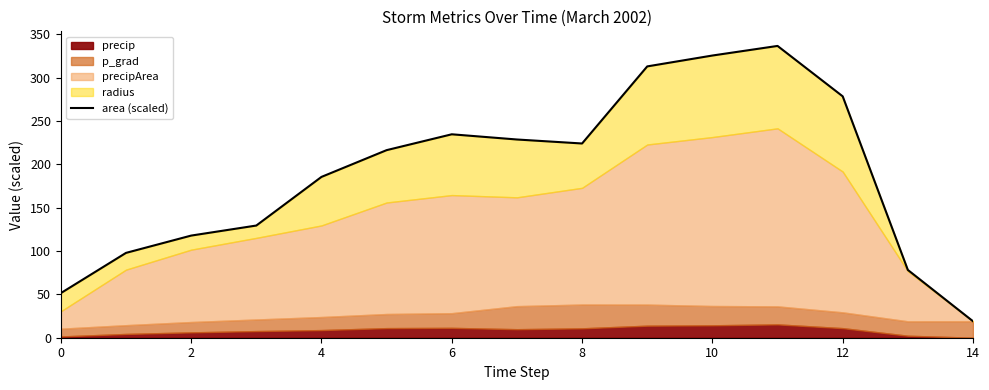

Count the number of categories in the chart.

15